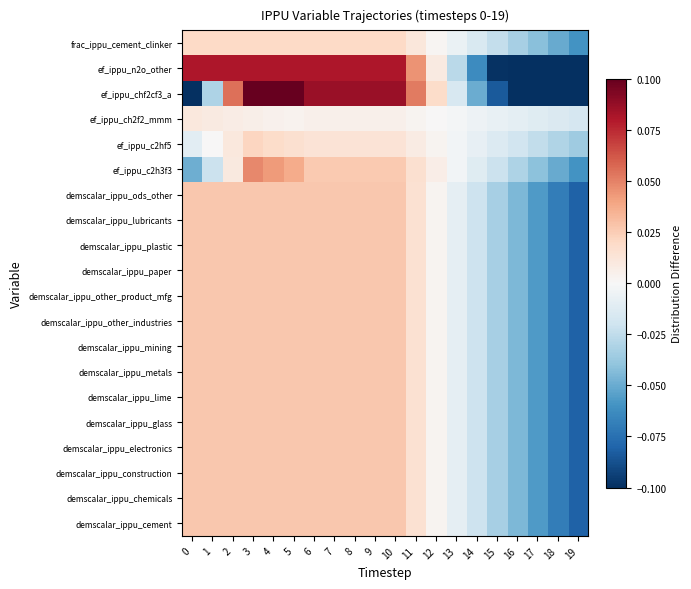

Which has a higher value, 18 or 14?

14